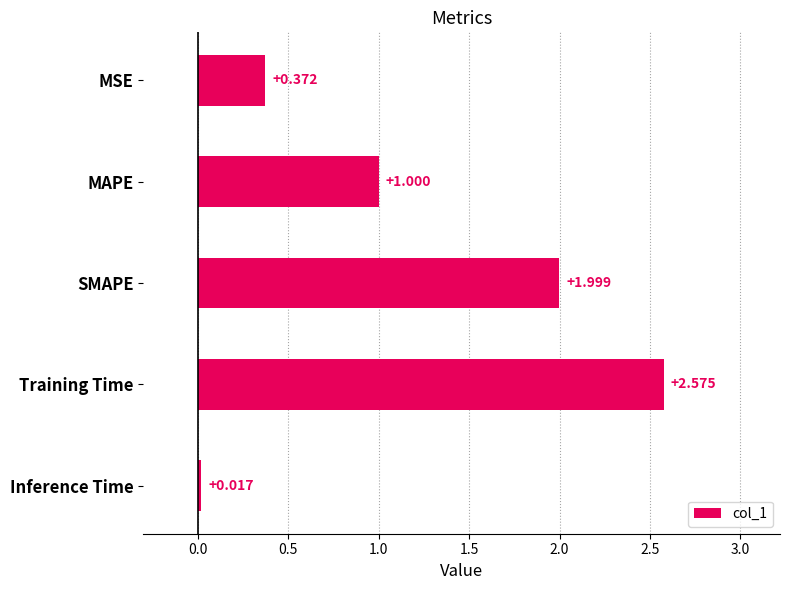

Rank the categories by value from highest to lowest.

Training Time, SMAPE, MAPE, MSE, Inference Time